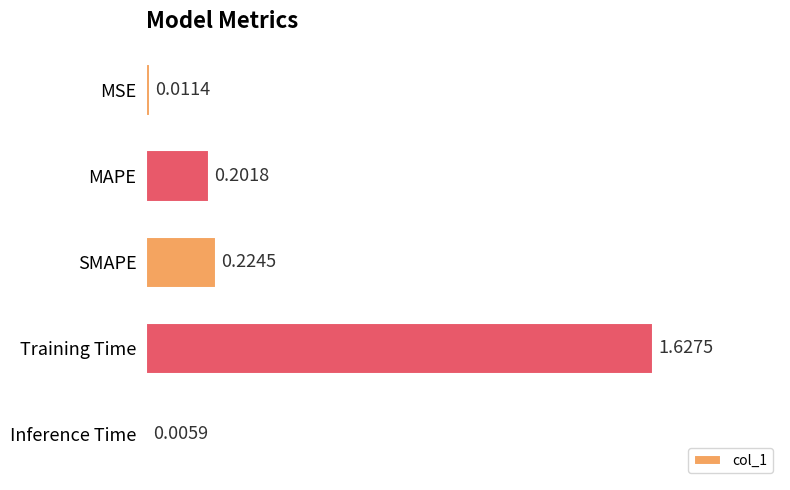

Between MSE and Inference Time, which is larger?

MSE